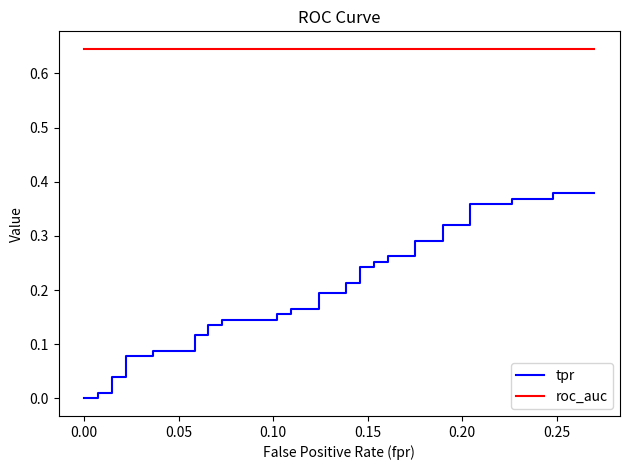

What is the value of the roc_auc point at the 34th from the left?

0.6